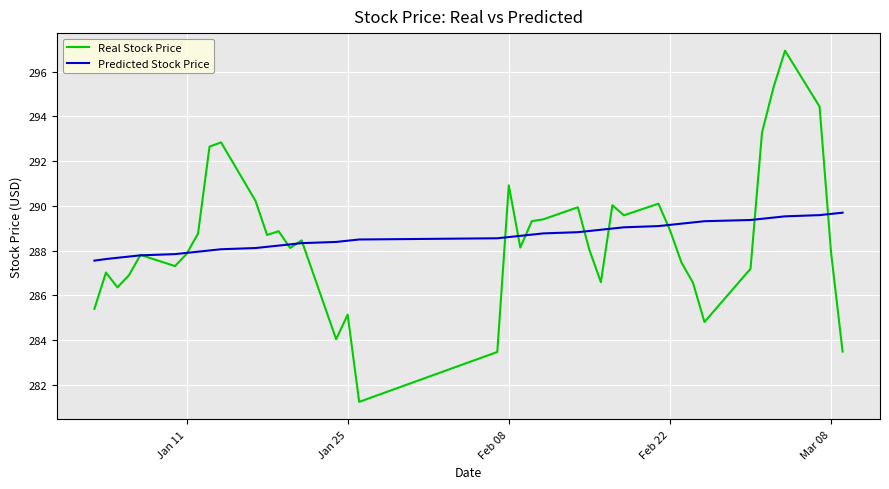

What is the maximum value shown in the chart?

296.9